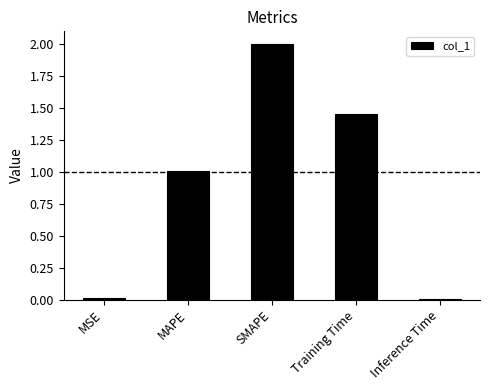

Are the bars horizontal?

No